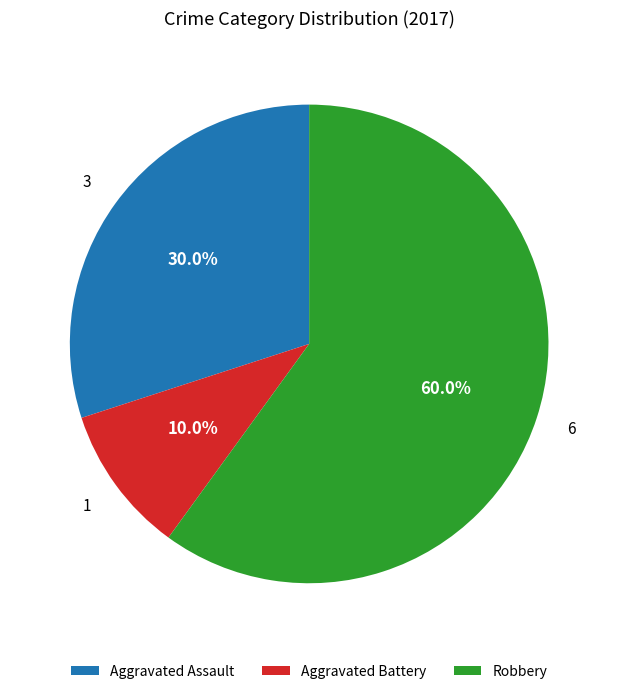

What is the ratio of the value at Aggravated Assault to the value at Aggravated Battery?

3.0